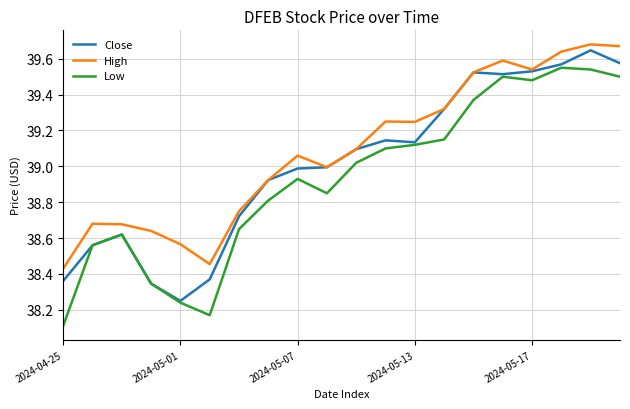

Which series has the largest total across all categories?

High